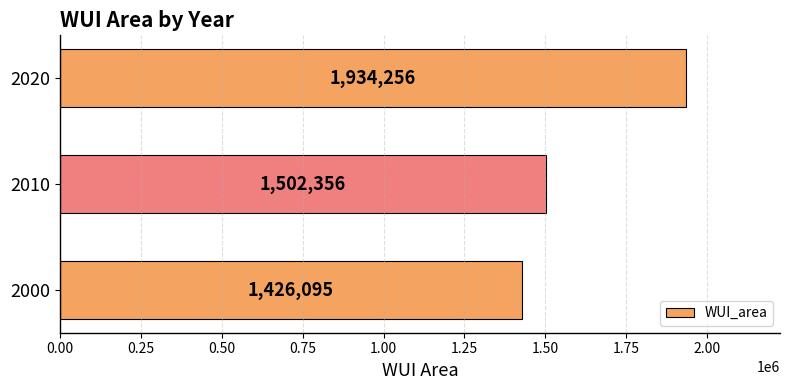

Approximately how many times larger is the value at 2010 compared to 2020?

0.8